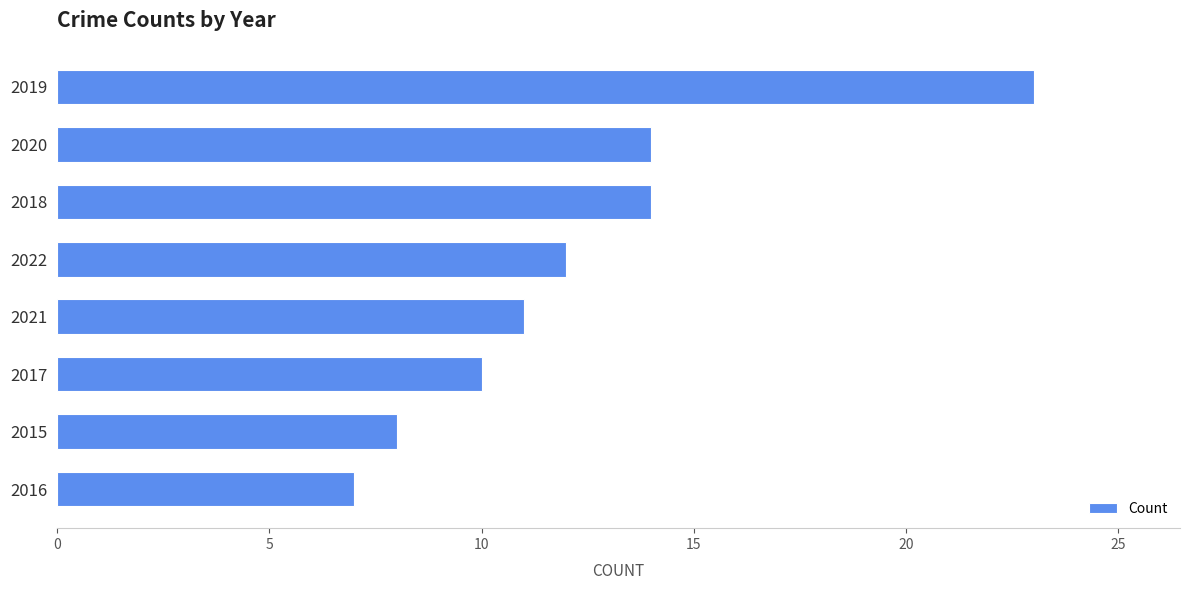

Which has a higher value, 2019 or 2020?

2019